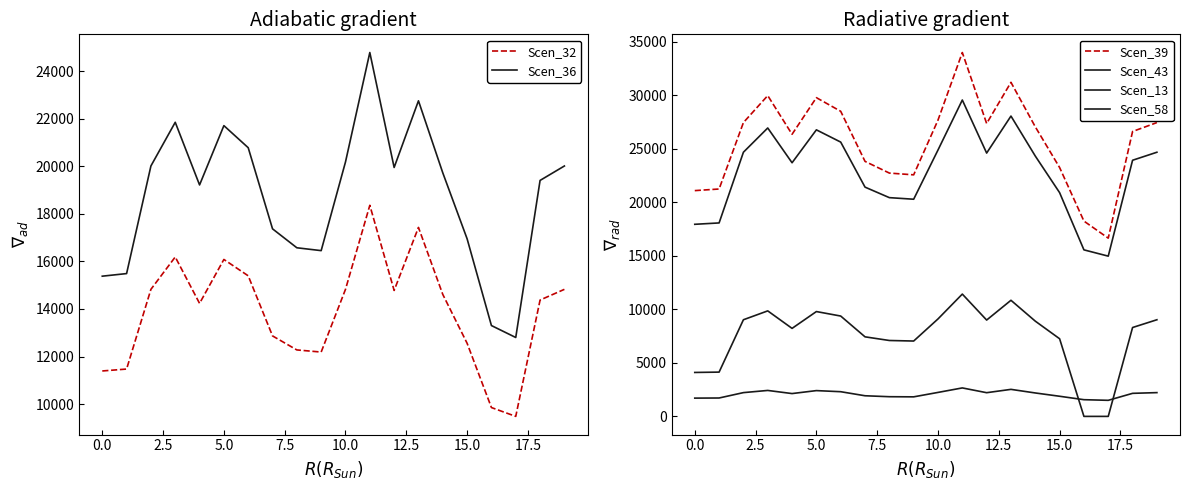

In Scen_13, how many points are lower than both neighbors (excluding endpoints)?

4